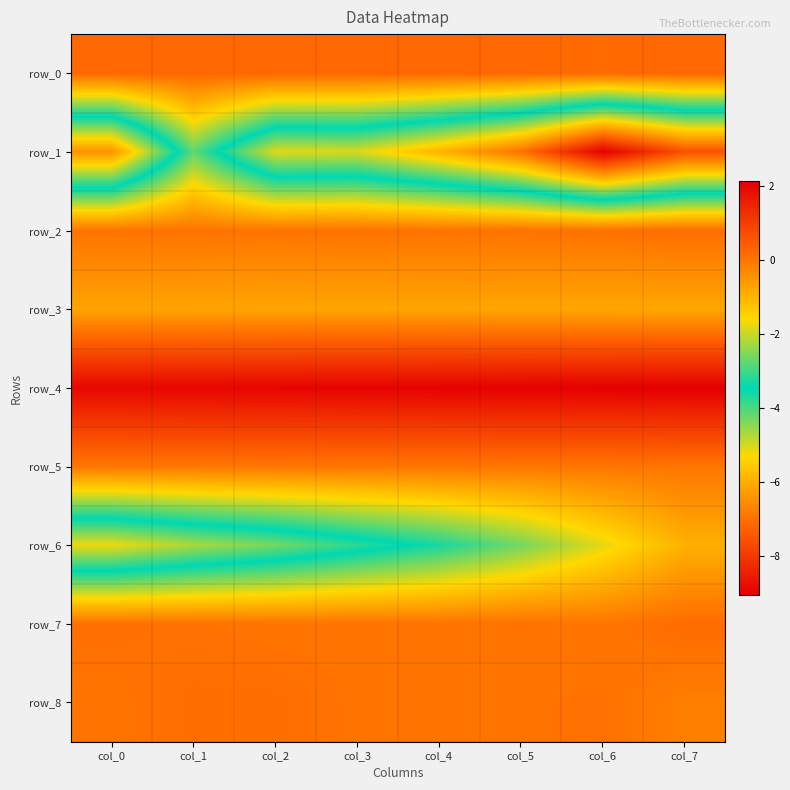

Is it true that row_0 equals 0.2 at col_5?

True